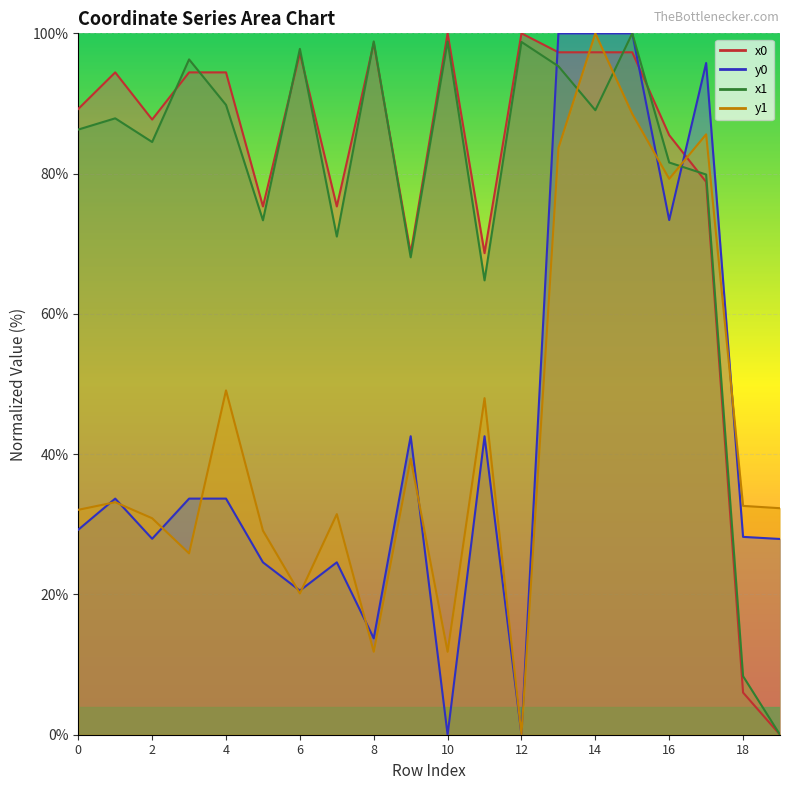

What is the average value of the x0 series?

80.3